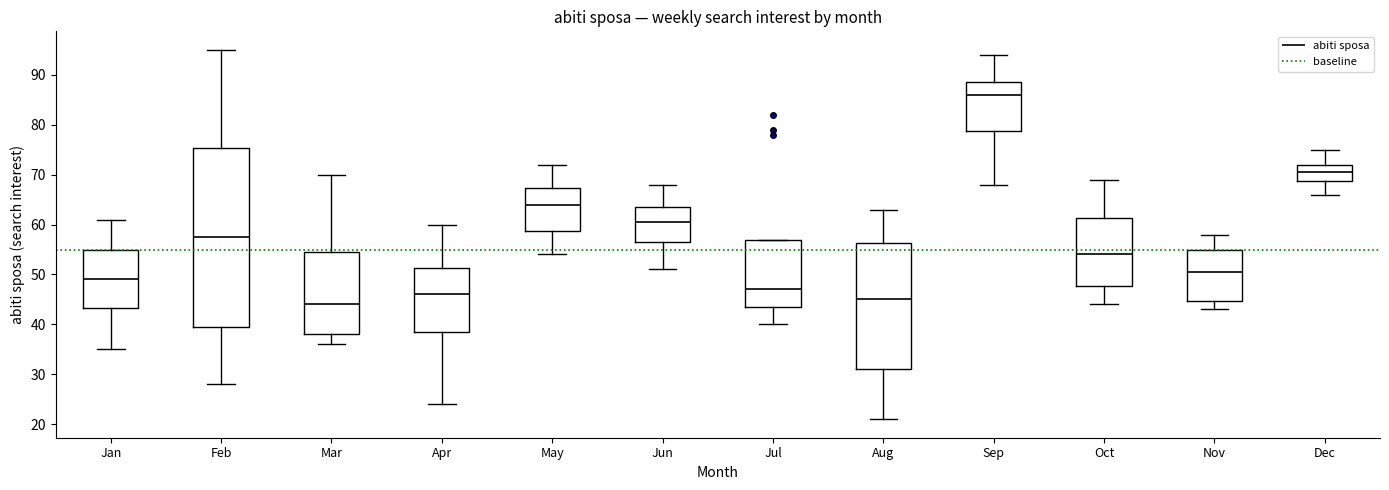

Comparing the boxes themselves (not the whiskers), which one is the tallest?

Feb